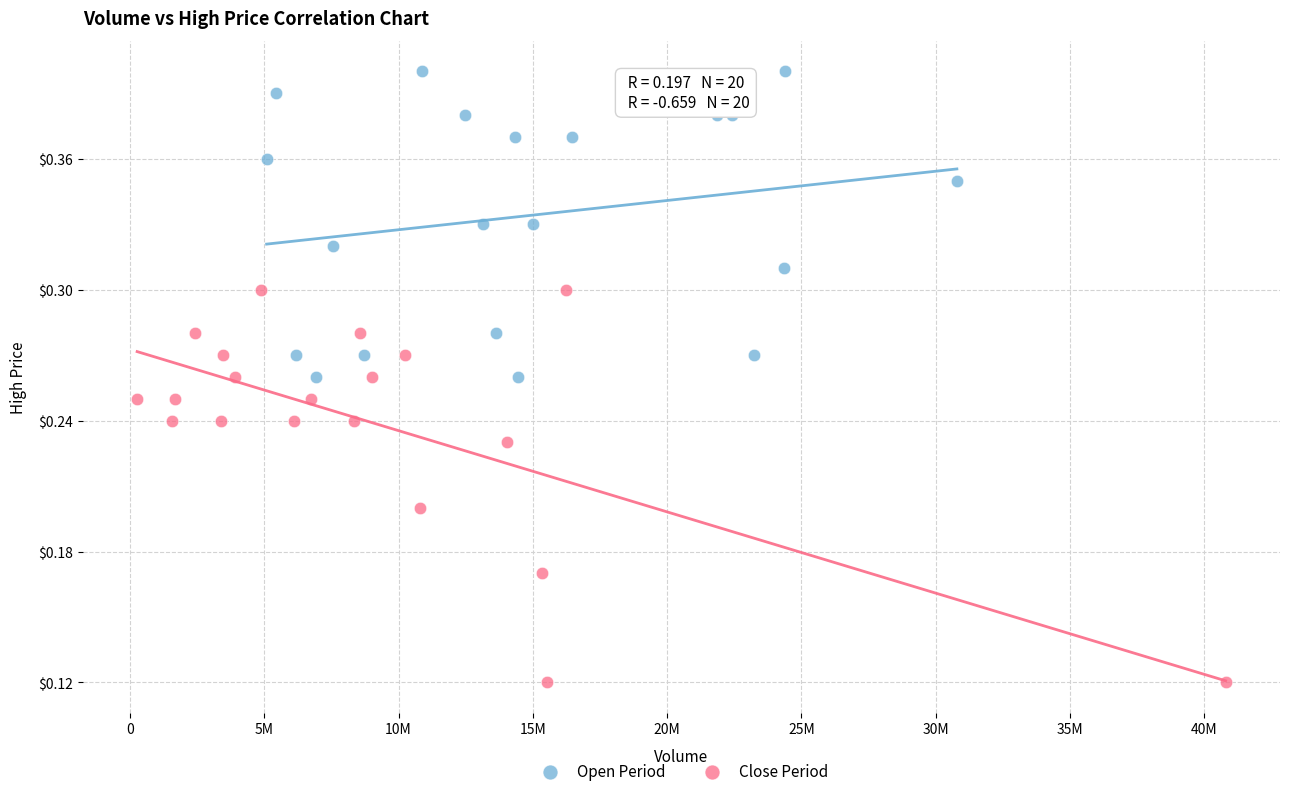

Which series contains the lowest Y value?

Close Period